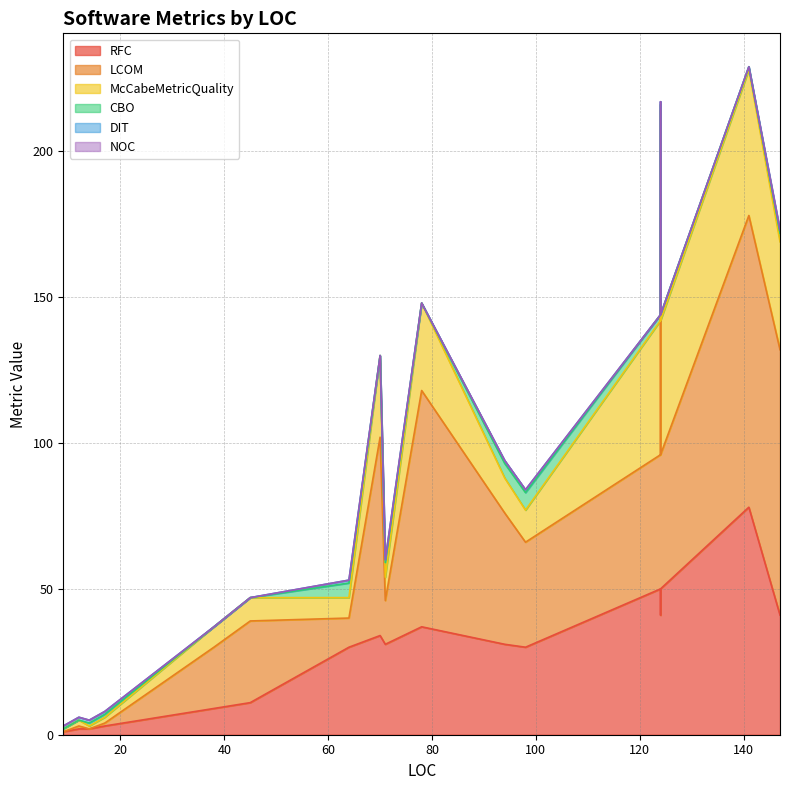

The LCOM series shows 37 at 45. True or false?

False